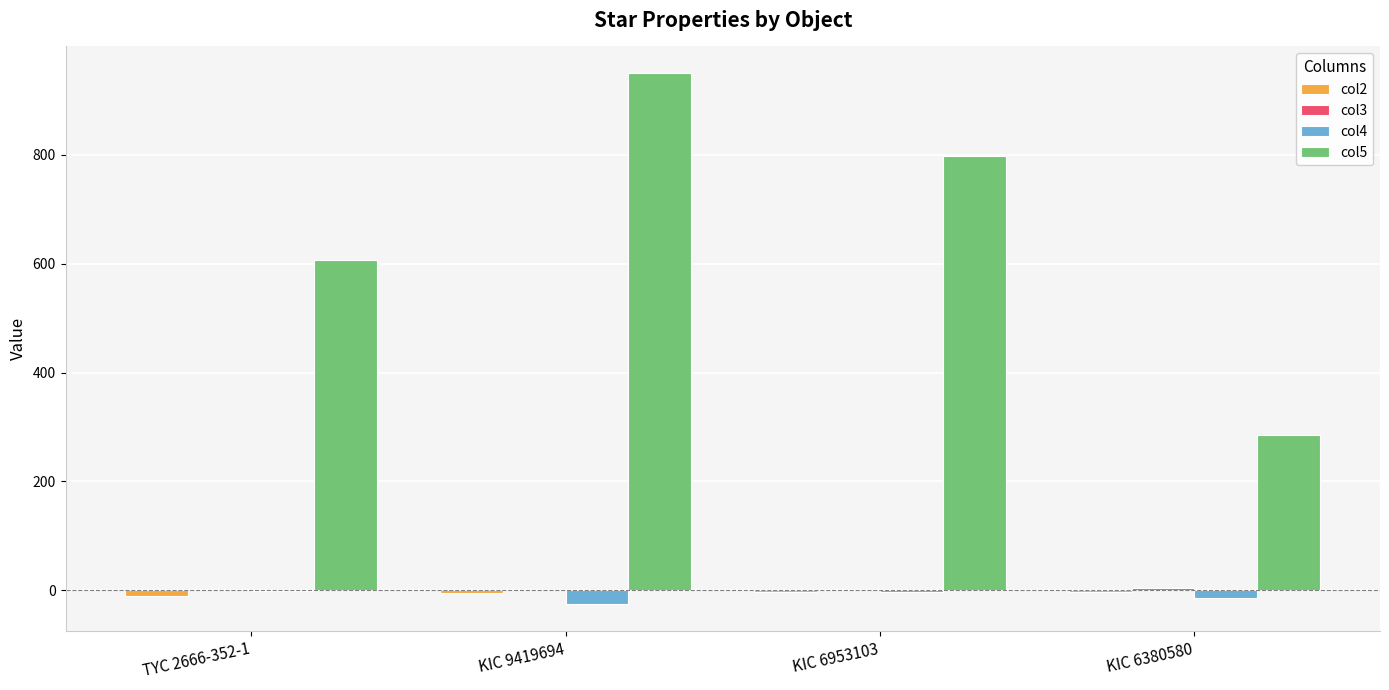

What is the sum of all col5 values?

2641.7